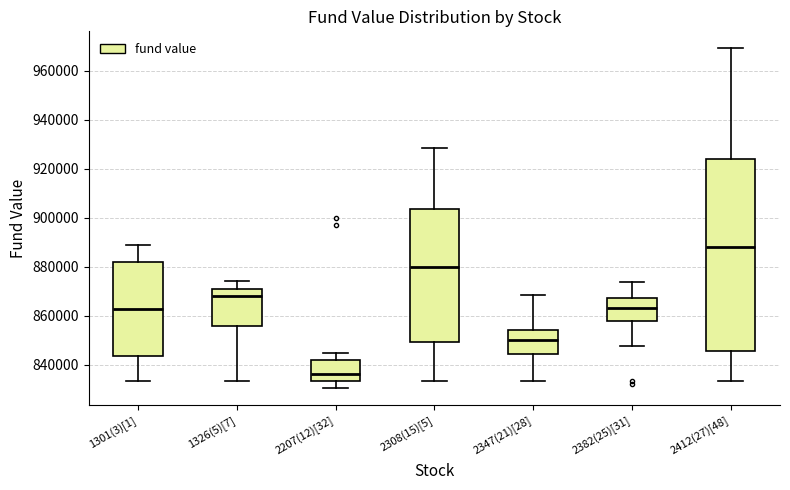

Which box has the highest median line?

2412(27)[48]